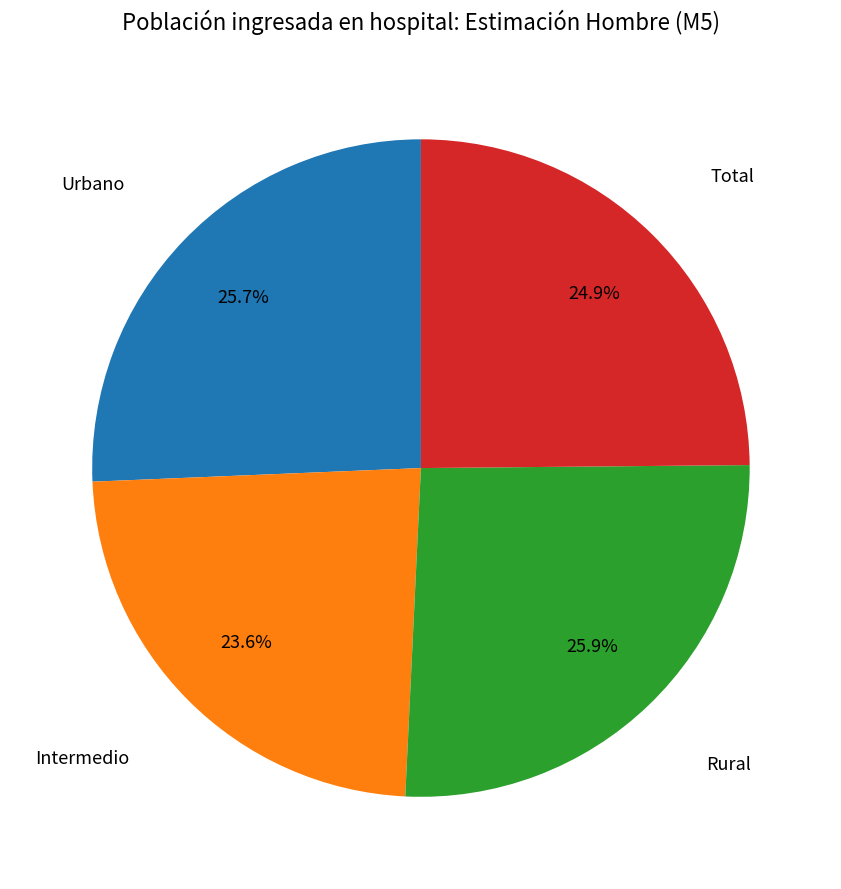

Does any single category account for the majority?

No